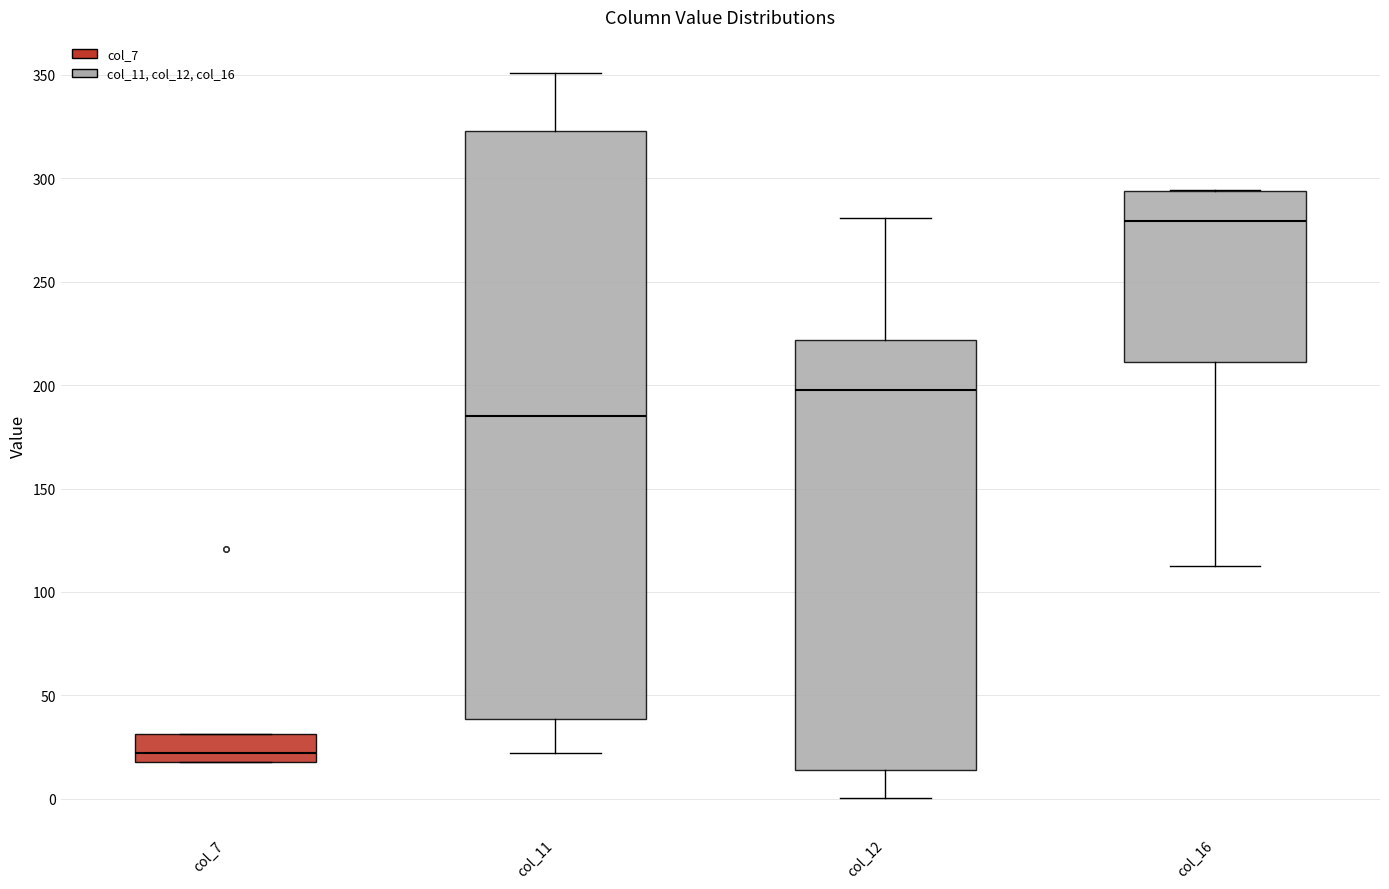

Where does the upper whisker of the box for col_12 end on the y-axis? The values are not printed on the chart, so give them approximately, as read against the axis.

280